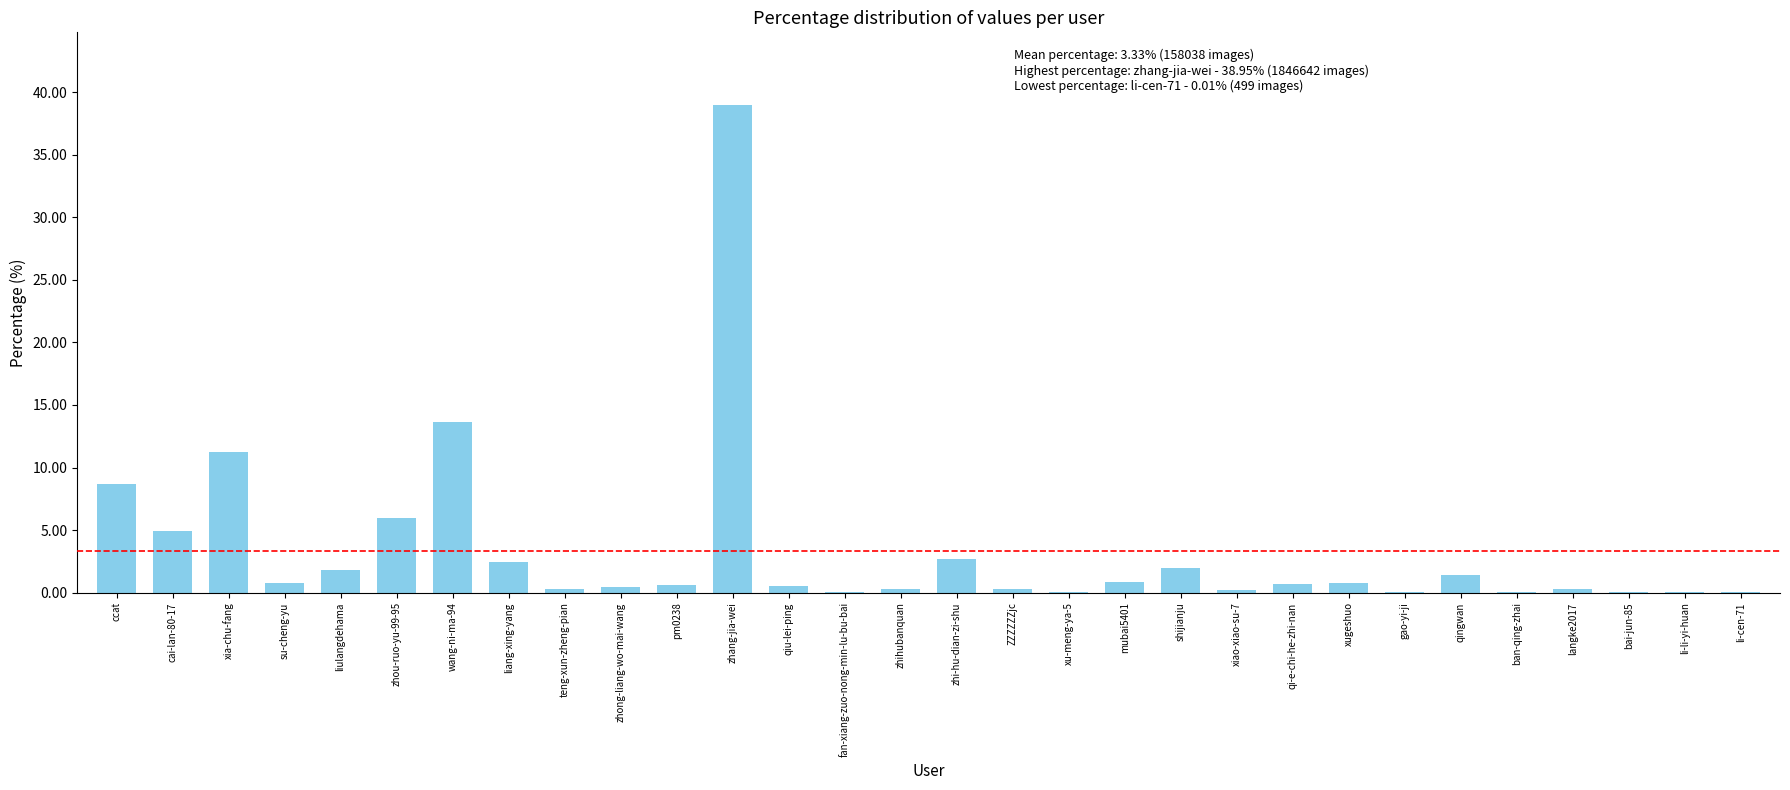

Which label corresponds to the largest value in the chart?

zhang-jia-wei